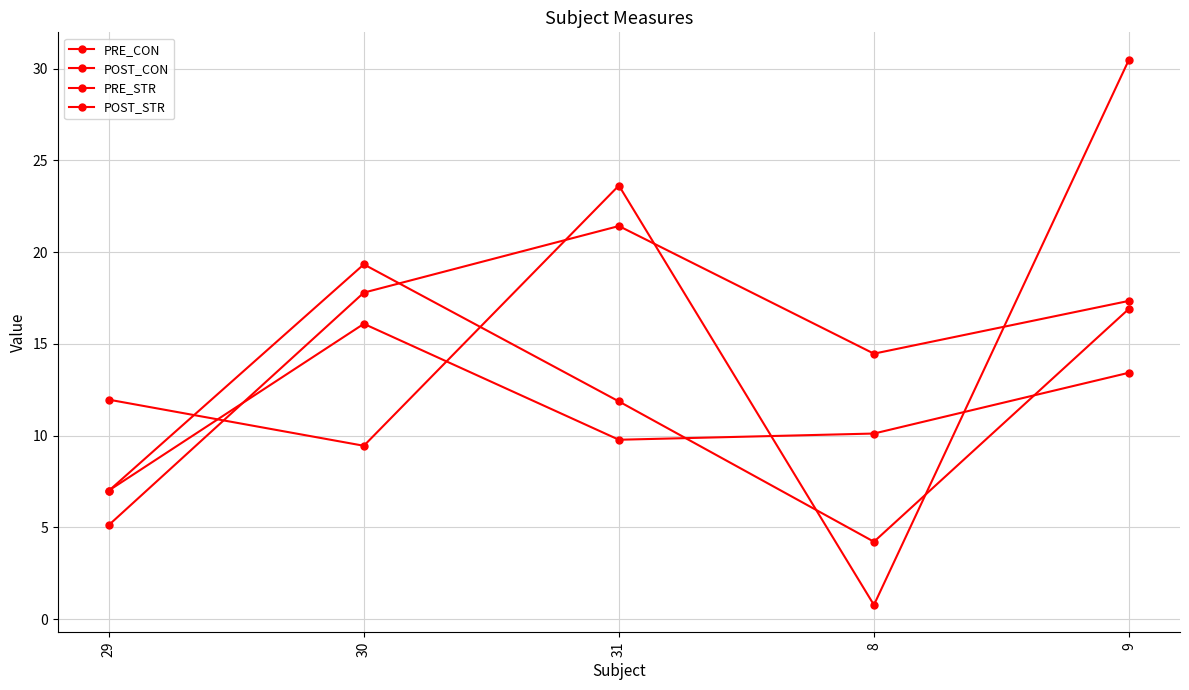

Does the chart have visible grid lines?

Yes